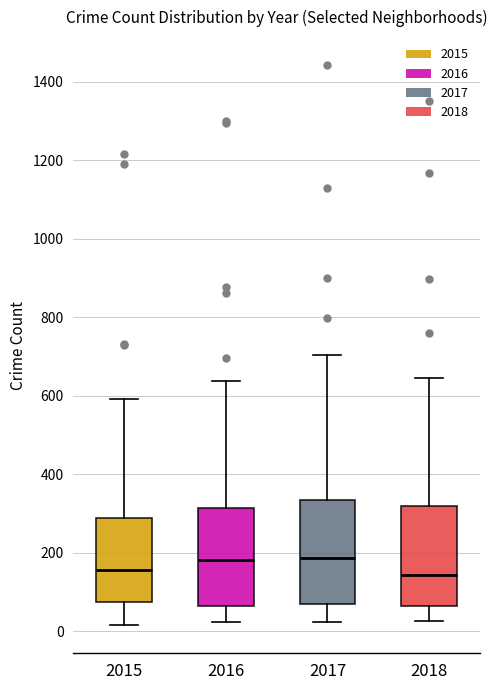

Reading left to right, transcribe this box plot: for each box, give where its median line is, the range the box spans, and where its two whiskers end, as read against the y-axis. The values are not printed on the chart, so give them approximately, as read against the axis.

2015: median 160, box 80 to 280, whiskers 20 to 600
2016: median 180, box 60 to 320, whiskers 20 to 640
2017: median 180, box 60 to 340, whiskers 20 to 700
2018: median 140, box 60 to 320, whiskers 20 to 640